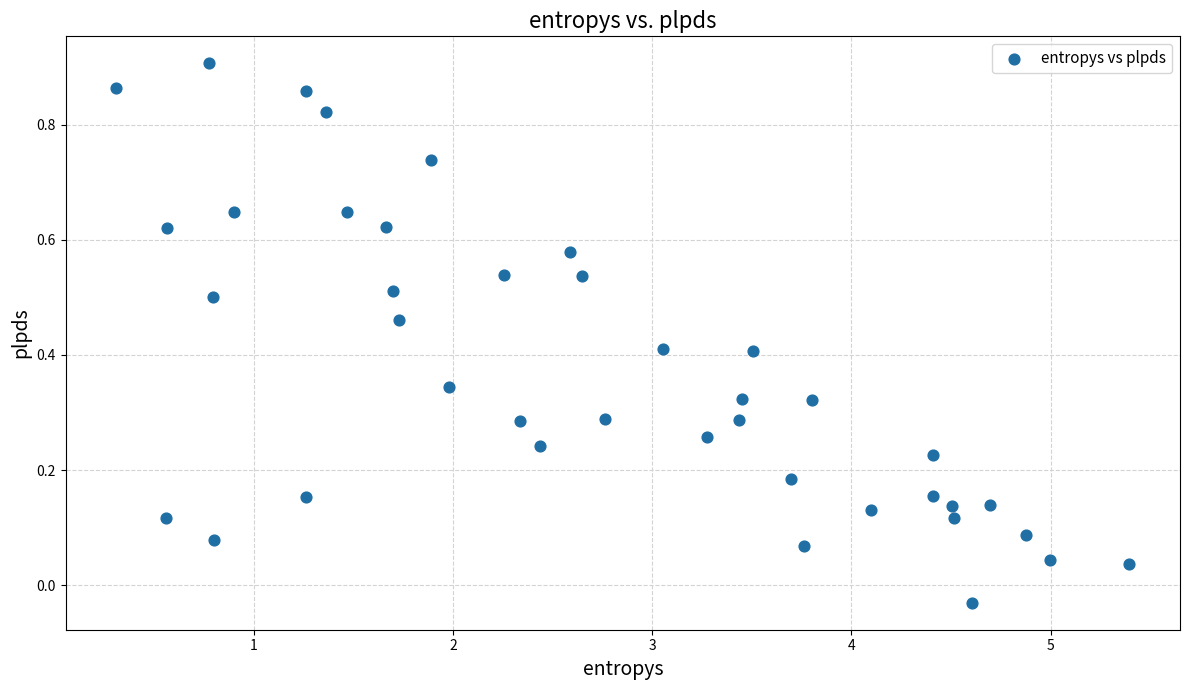

What is the range of X values (max minus min)?

5.1